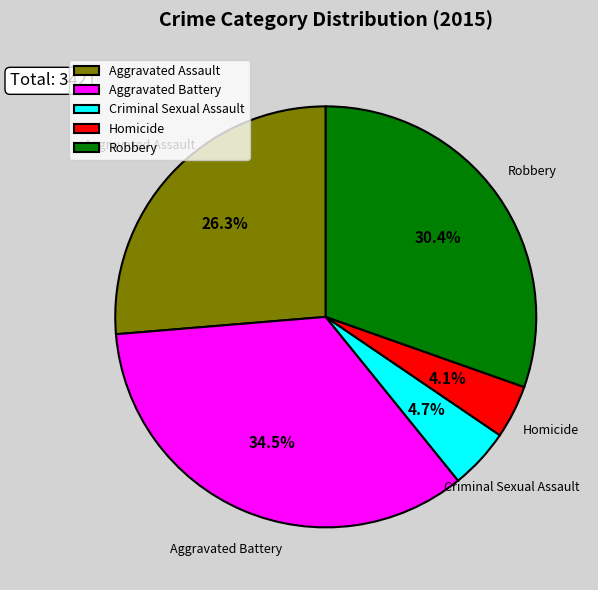

To the nearest percent, what is the difference between the Aggravated Battery and Criminal Sexual Assault slice percentages?

30%